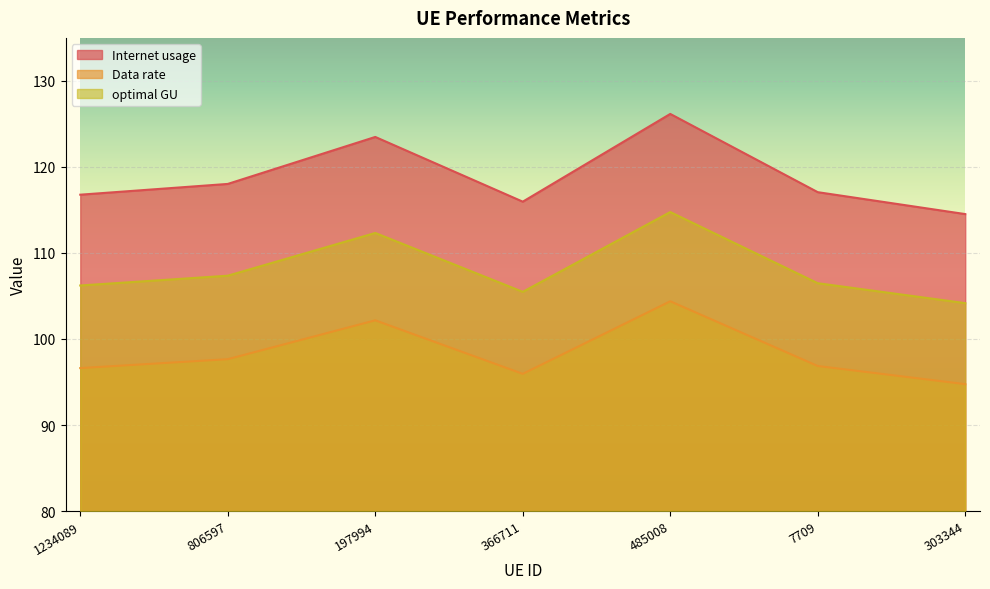

Where does the optimal GU series first go above 106?

1234089